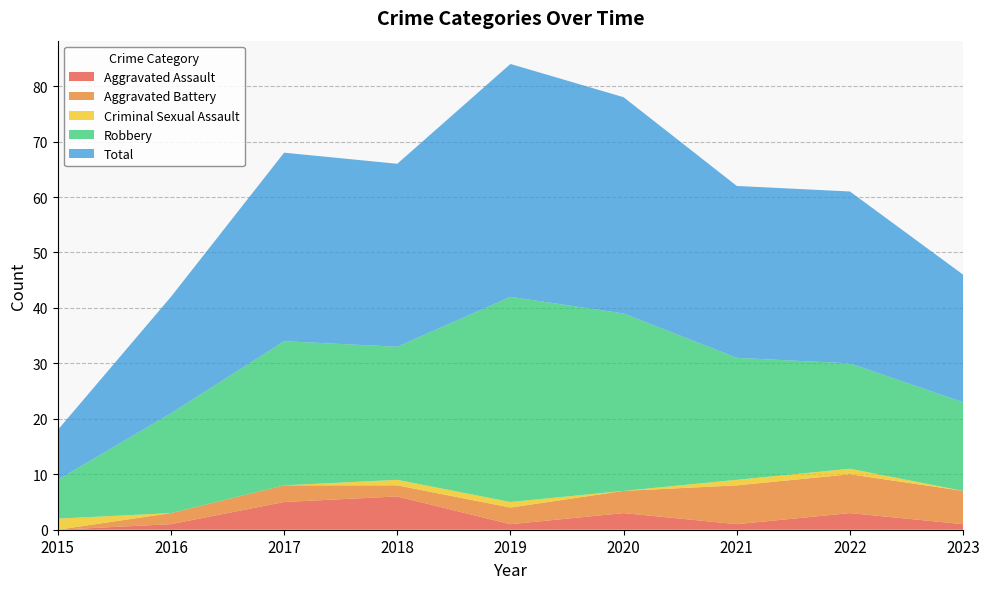

Reading left to right, list all the values displayed in this chart.

Aggravated Assault: 0	1	5	6	1	3	1	3	1
Aggravated Battery: 0	2	3	2	3	4	7	7	6
Criminal Sexual Assault: 2	0	0	1	1	0	1	1	0
Robbery: 7	18	26	24	37	32	22	19	16
Total: 9	21	34	33	42	39	31	31	23